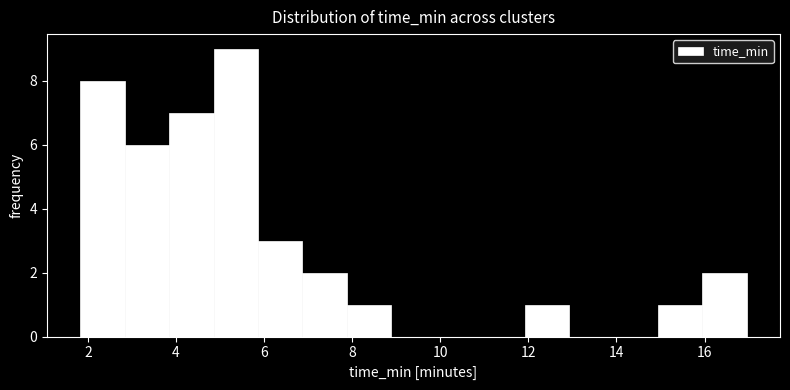

Which range on the x-axis has the tallest bar?

4.8 to 5.8